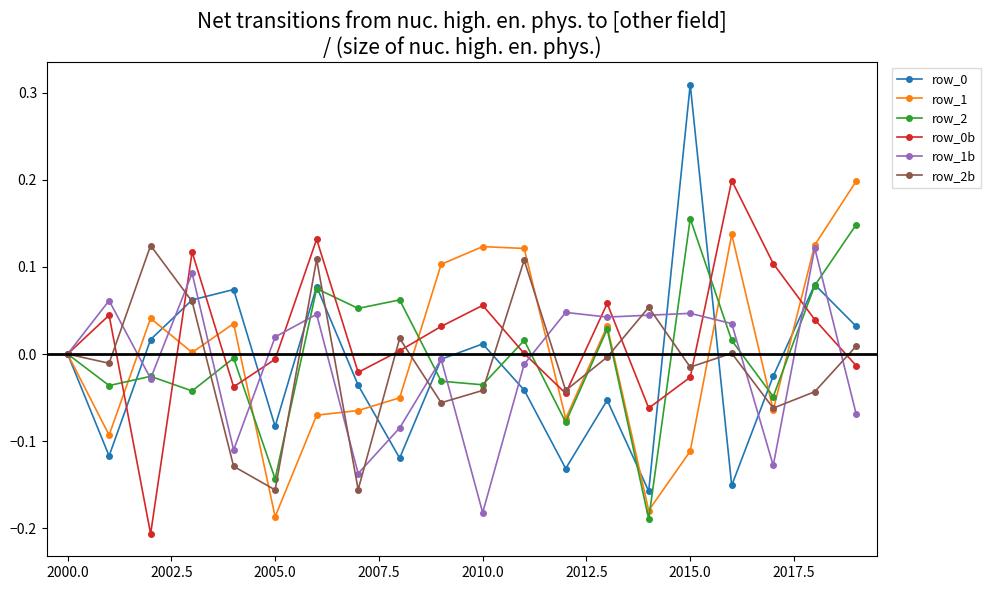

True or false: row_1b has more than 0 interior local peaks.

True